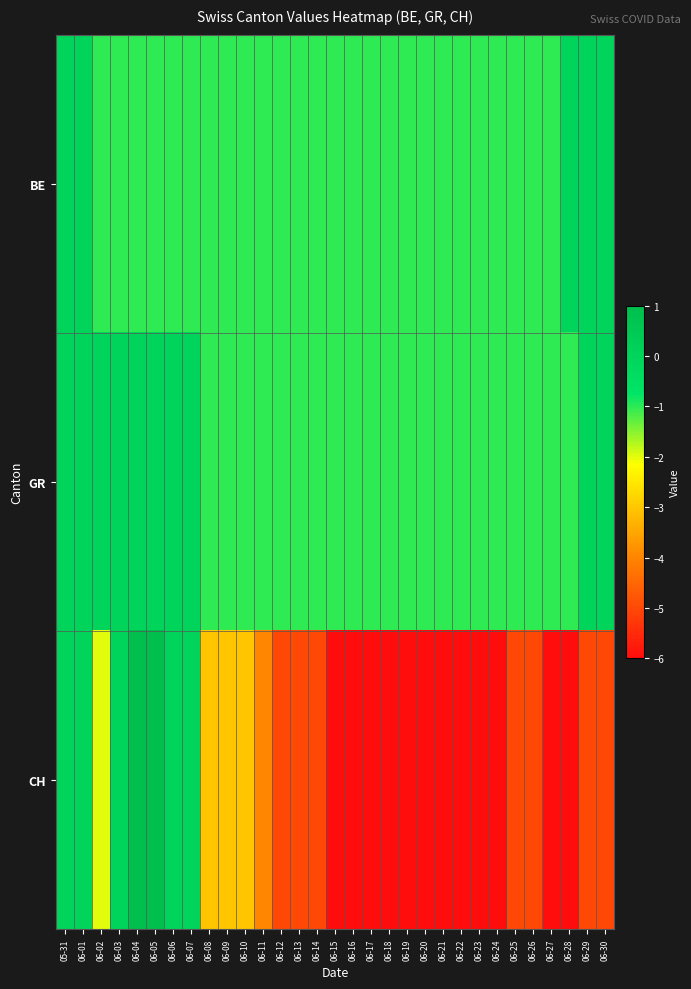

Reading right to left, transcribe all the data shown in this chart.

BE: 06-30=0	06-29=0	06-28=0	06-27=-1	06-26=-1	06-25=-1	06-24=-1	06-23=-1	06-22=-1	06-21=-1	06-20=-1	06-19=-1	06-18=-1	06-17=-1	06-16=-1	06-15=-1	06-14=-1	06-13=-1	06-12=-1	06-11=-1	06-10=-1	06-09=-1	06-08=-1	06-07=-1	06-06=-1	06-05=-1	06-04=-1	06-03=-1	06-02=-1	06-01=0	05-31=0
GR: 06-30=0	06-29=0	06-28=-1	06-27=-1	06-26=-1	06-25=-1	06-24=-1	06-23=-1	06-22=-1	06-21=-1	06-20=-1	06-19=-1	06-18=-1	06-17=-1	06-16=-1	06-15=-1	06-14=-1	06-13=-1	06-12=-1	06-11=-1	06-10=-1	06-09=-1	06-08=-1	06-07=0	06-06=0	06-05=0	06-04=0	06-03=0	06-02=0	06-01=0	05-31=0
CH: 06-30=-5	06-29=-5	06-28=-6	06-27=-6	06-26=-5	06-25=-5	06-24=-6	06-23=-6	06-22=-6	06-21=-6	06-20=-6	06-19=-6	06-18=-6	06-17=-6	06-16=-6	06-15=-6	06-14=-5	06-13=-5	06-12=-5	06-11=-4	06-10=-3	06-09=-3	06-08=-3	06-07=0	06-06=0	06-05=1	06-04=1	06-03=0	06-02=-2	06-01=0	05-31=0